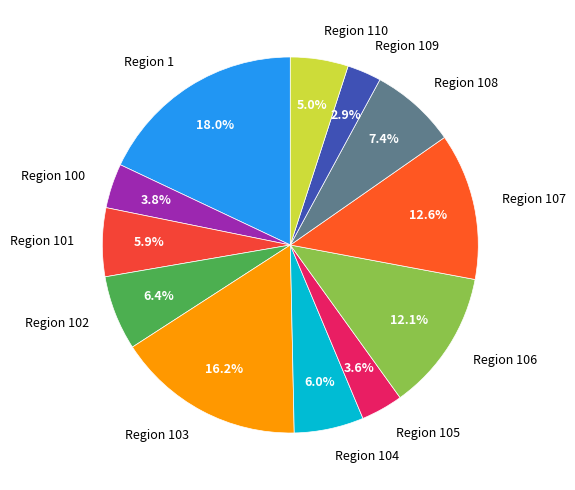

To the nearest percent, what portion does Region 107 represent?

13%